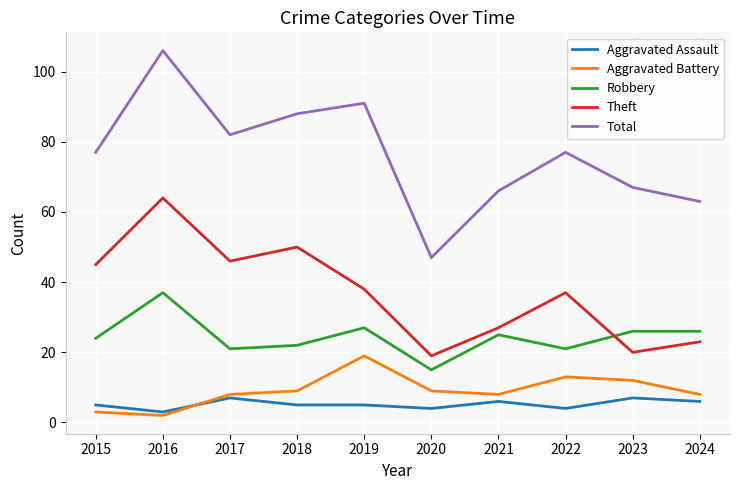

Between 2021 and 2023, which series saw the biggest shift?

Theft